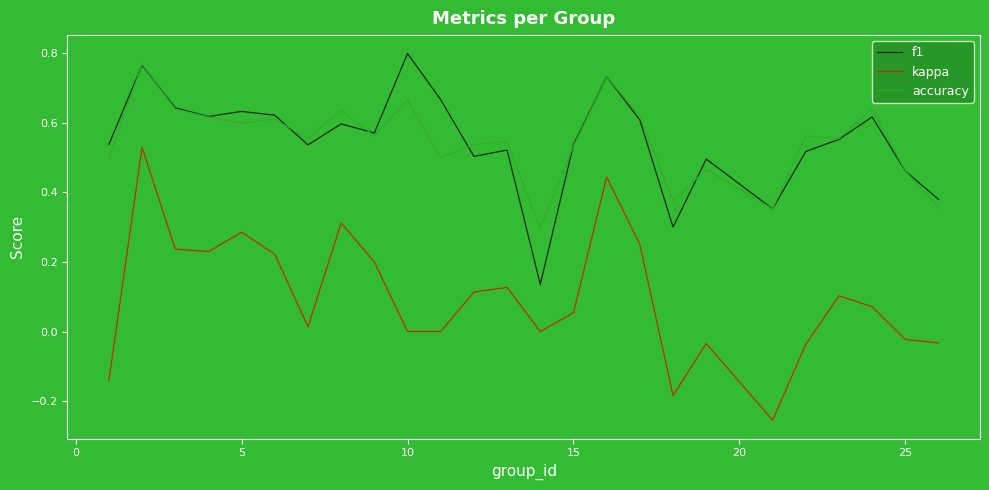

Which series has the widest spread of values?

kappa